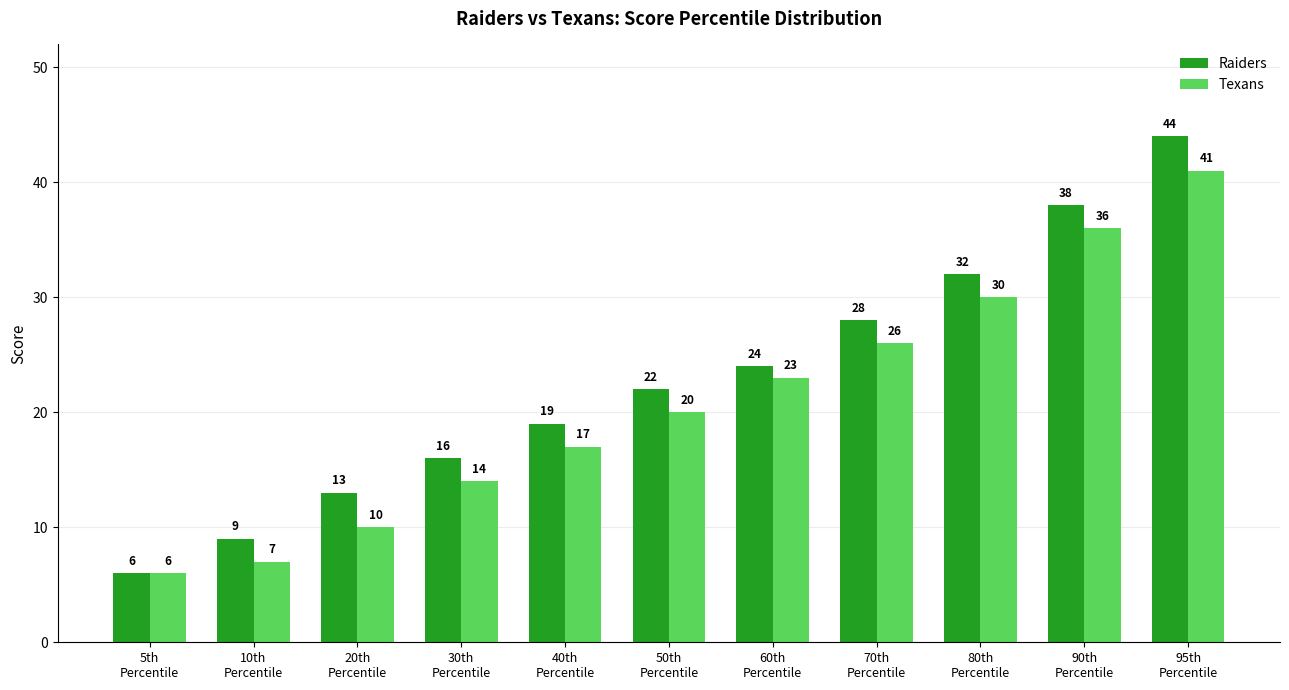

Which series has the widest spread of values?

Raiders